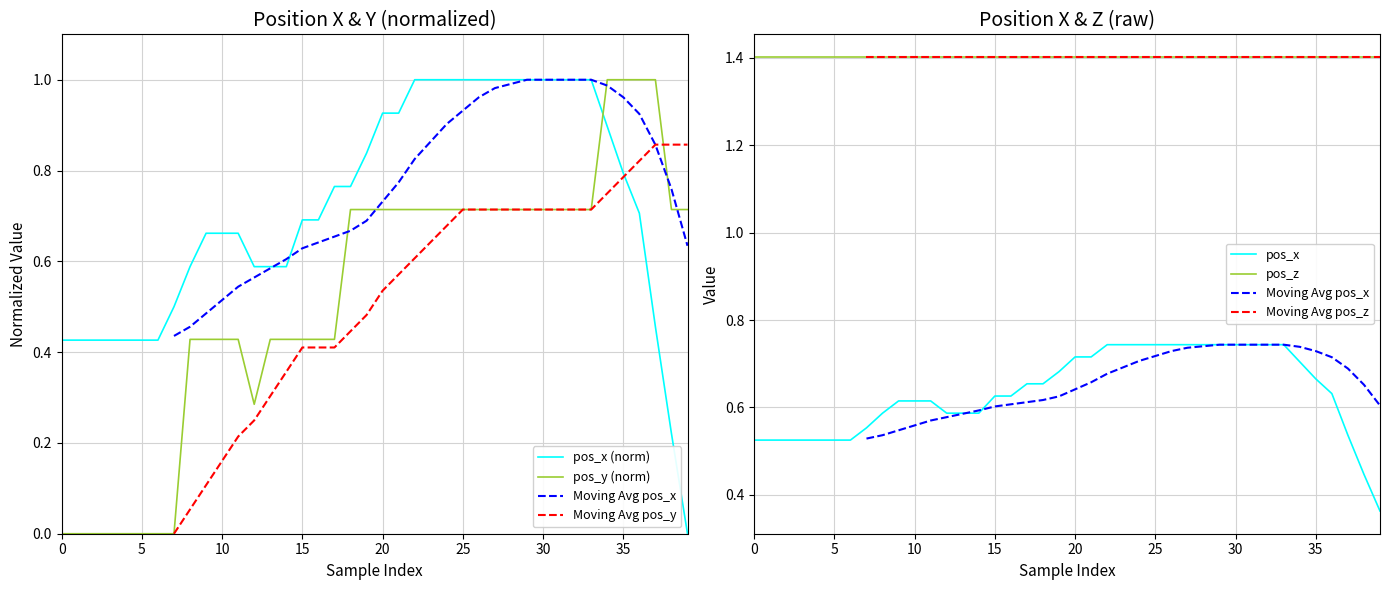

What is the value of the pos_y point at the 31st from the left?

0.7